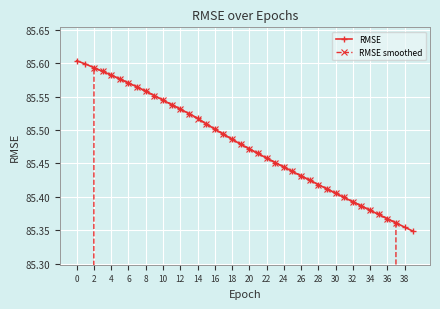

Which series has the largest total across all categories?

RMSE